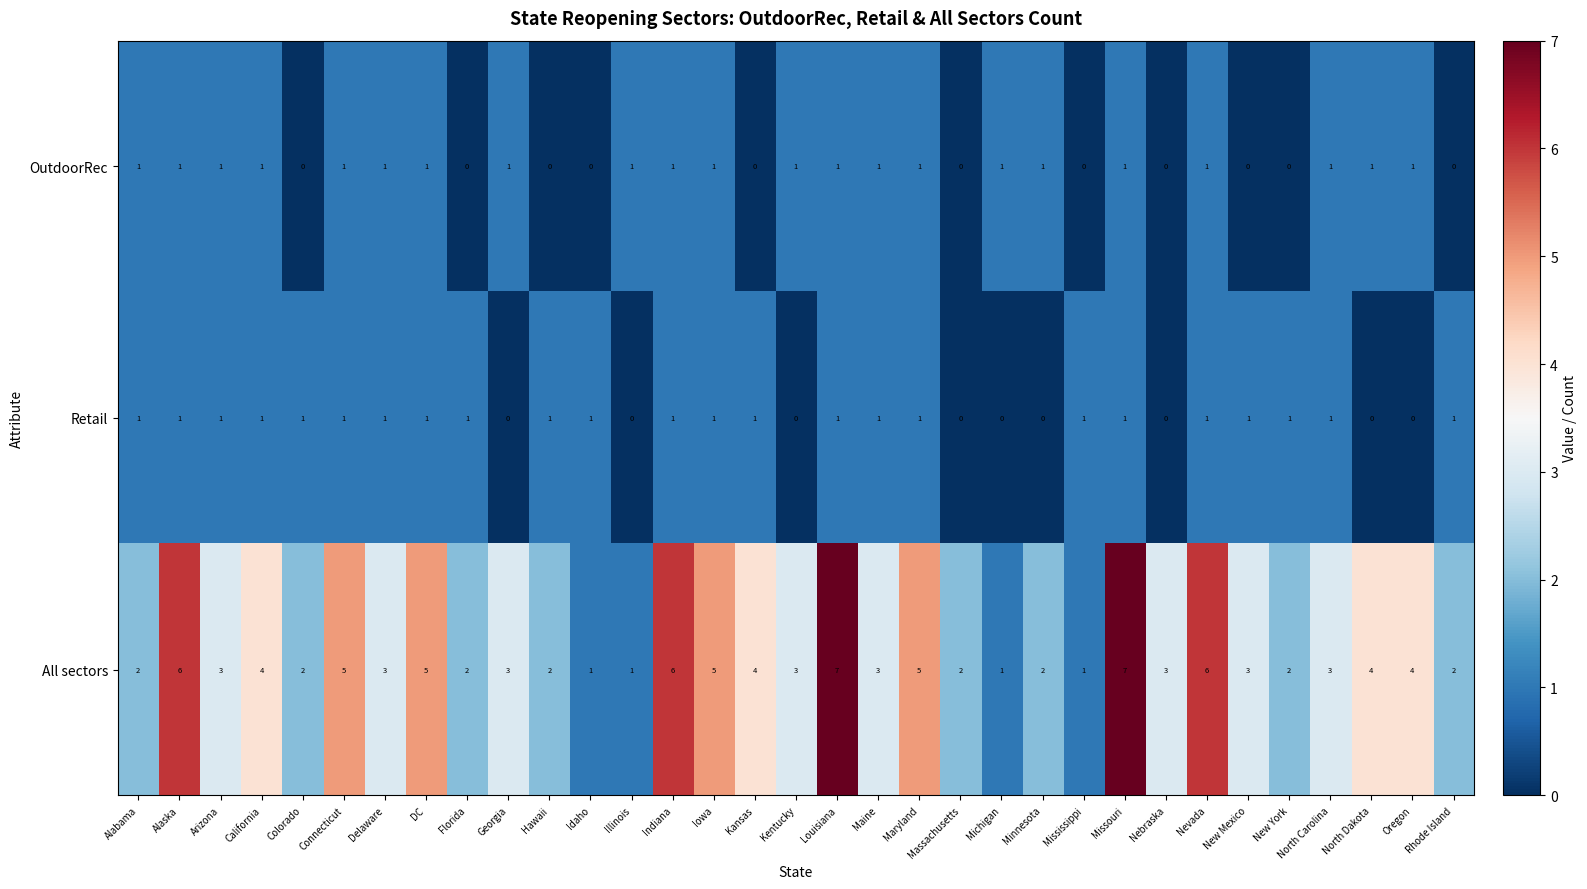

What is the greatest value displayed?

7